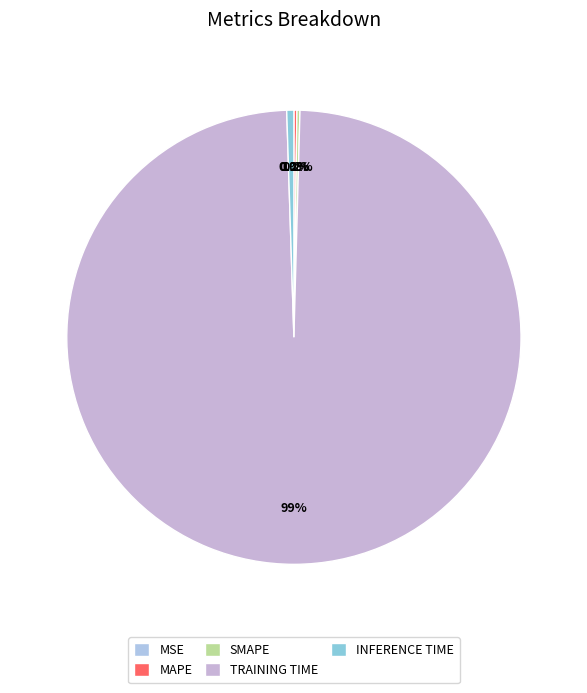

What is the largest slice in the pie chart?

Training Time